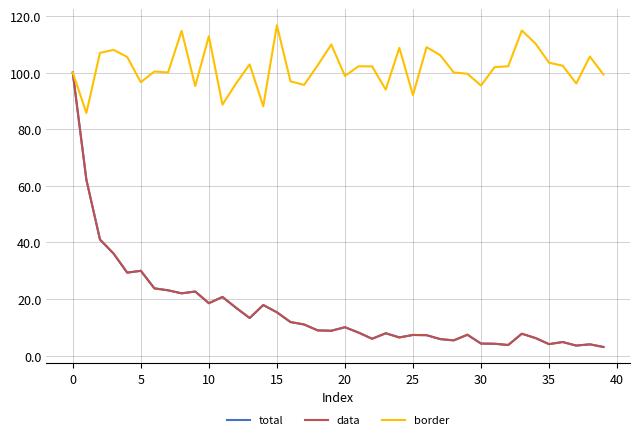

Is this an area chart (filled region under the line)?

No